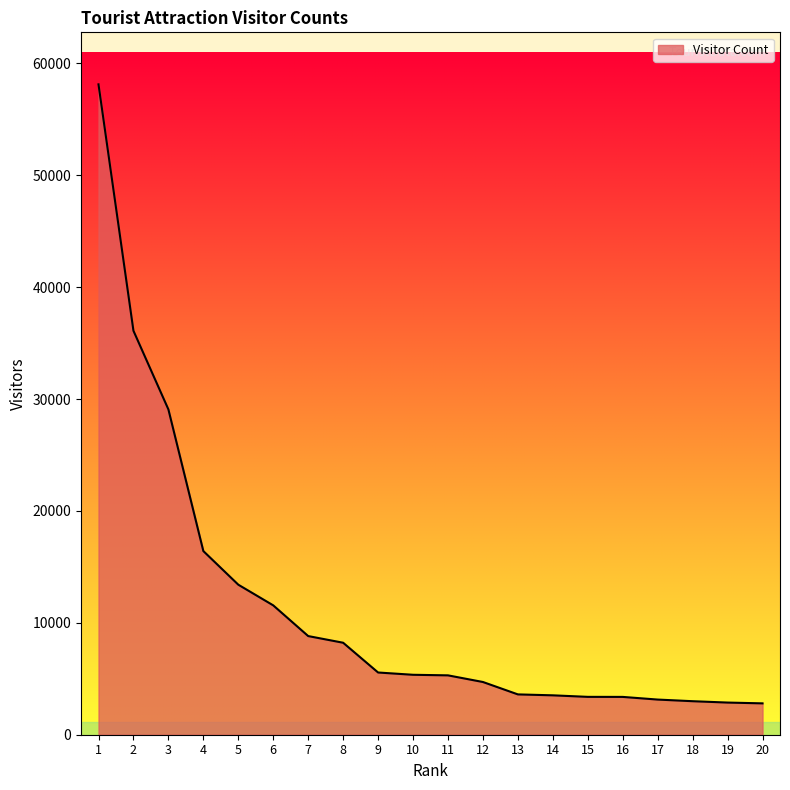

What is the difference between the maximum and minimum values?

55323